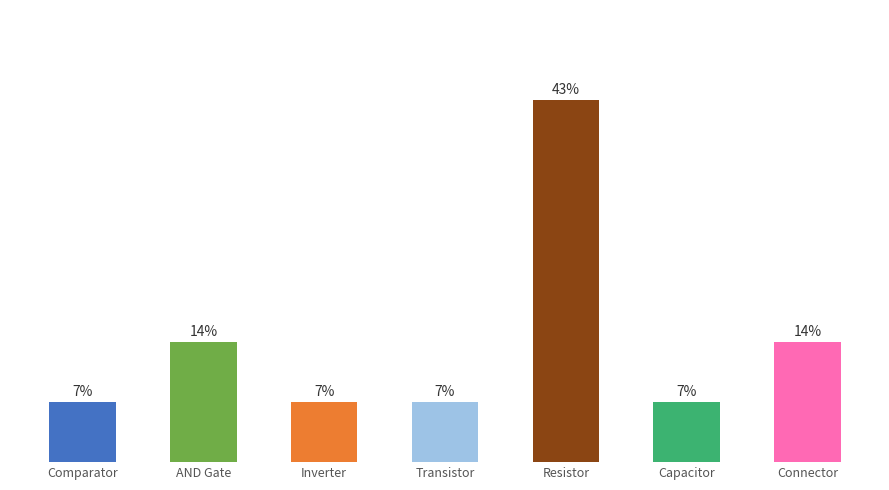

Are the bars horizontal?

No